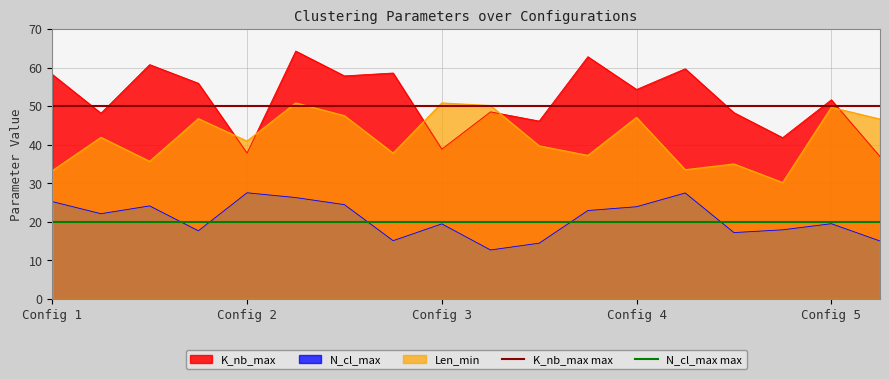

What is the highest value of the N_cl_max series?

27.5